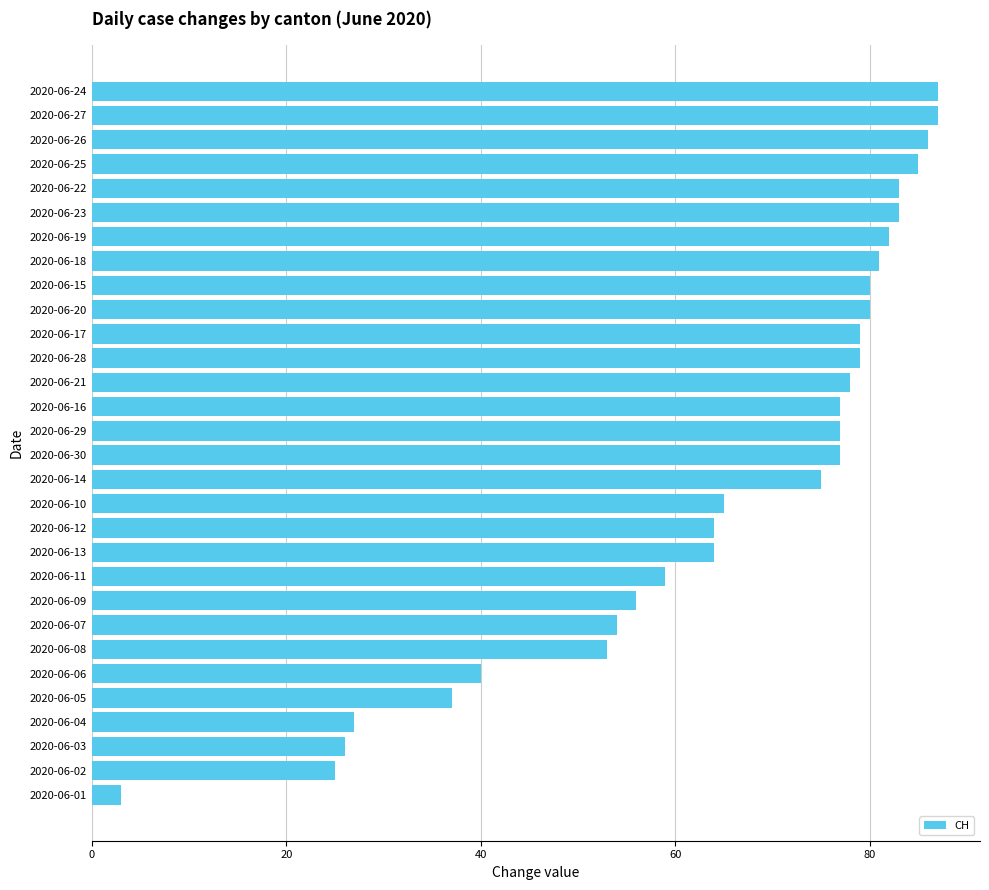

Where is the data nearest to the value 45?

2020-06-06